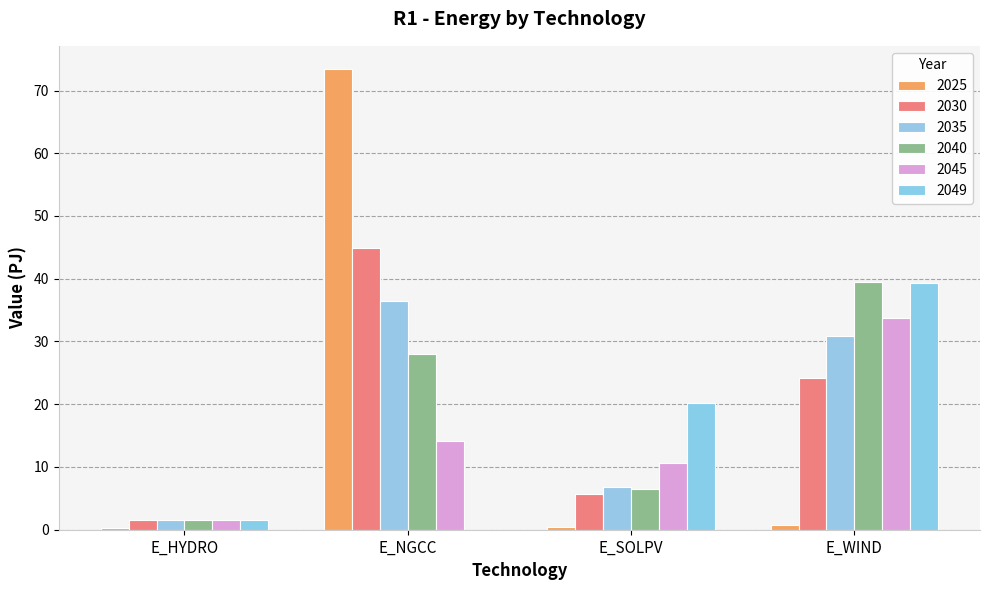

How many groups of bars are there?

4